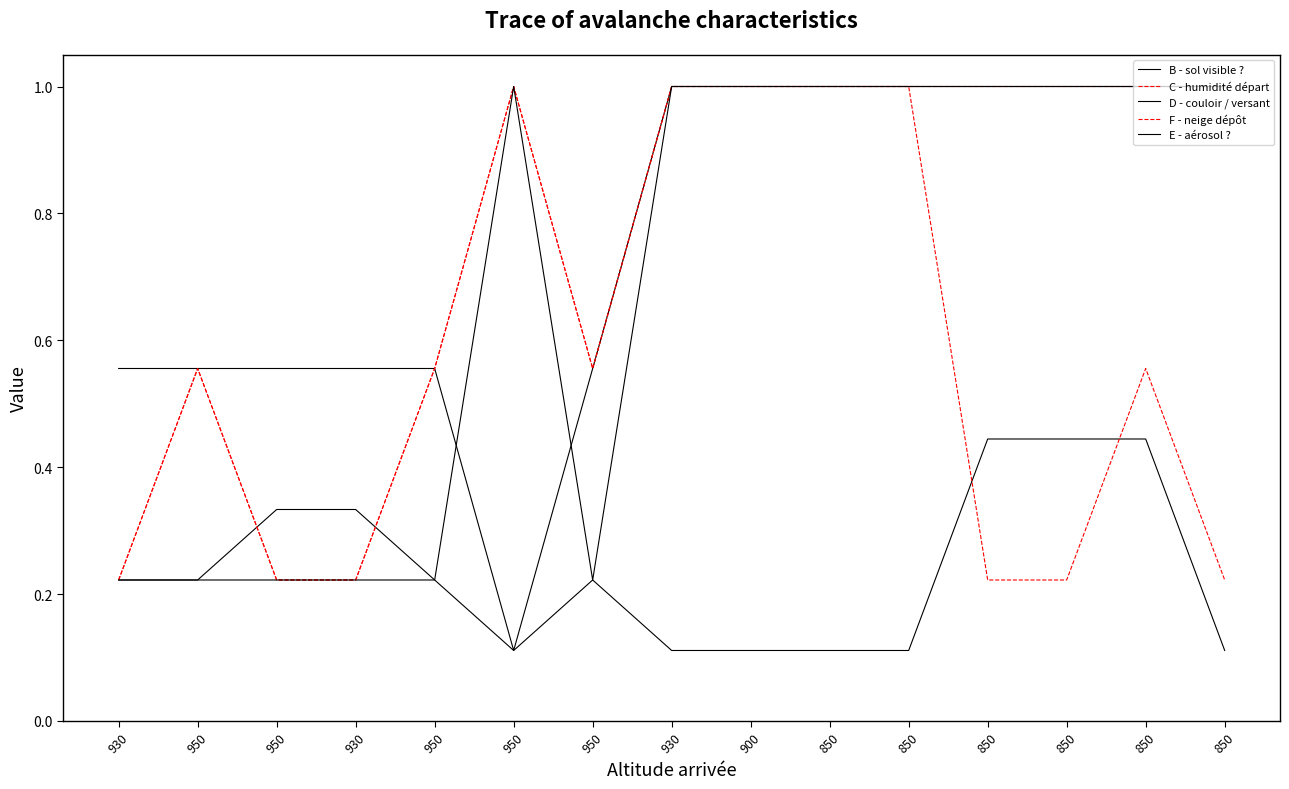

Does the chart display data point markers on the line(s)?

No